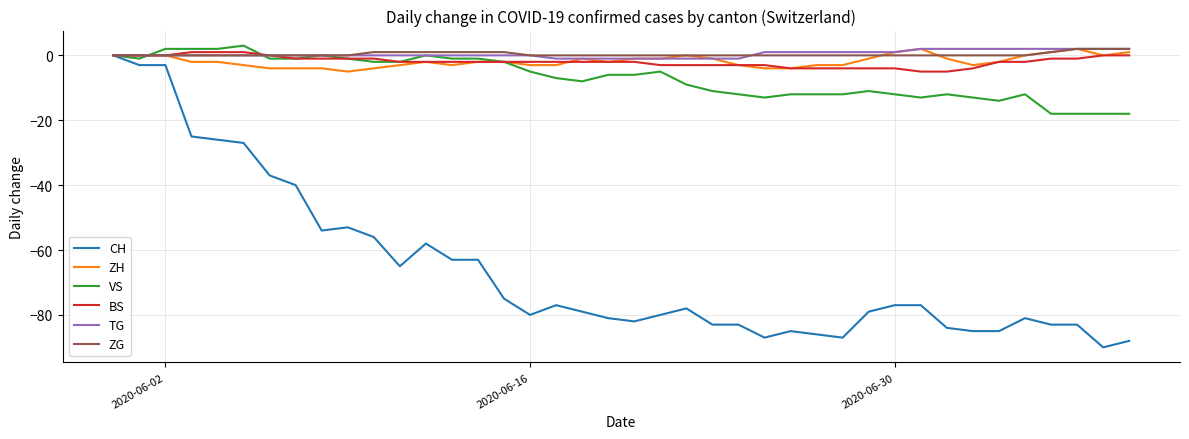

What is the smallest value displayed?

-90